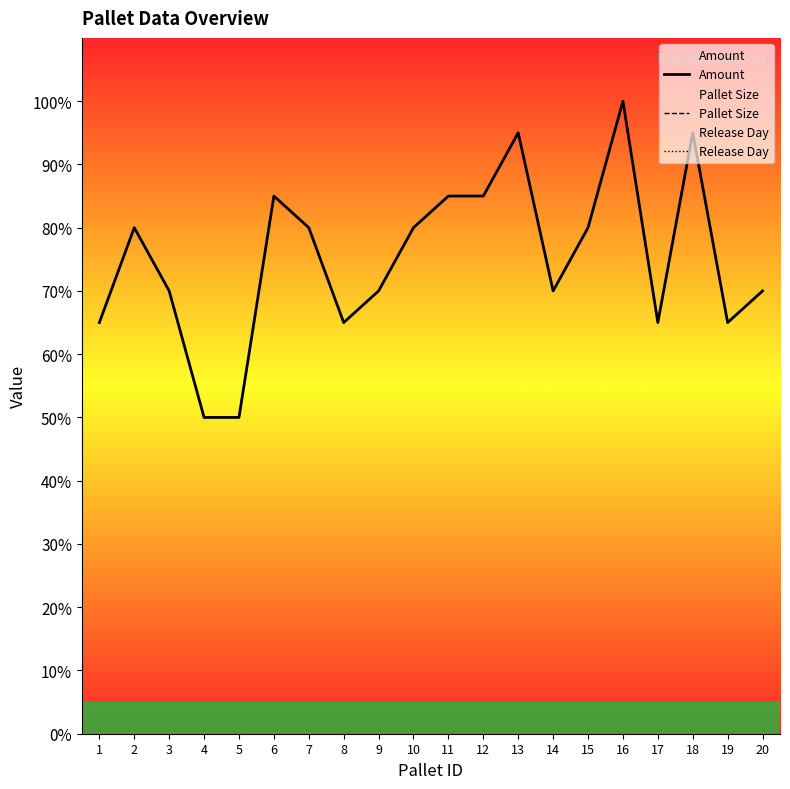

At which label is Release Day closest to 300?

1